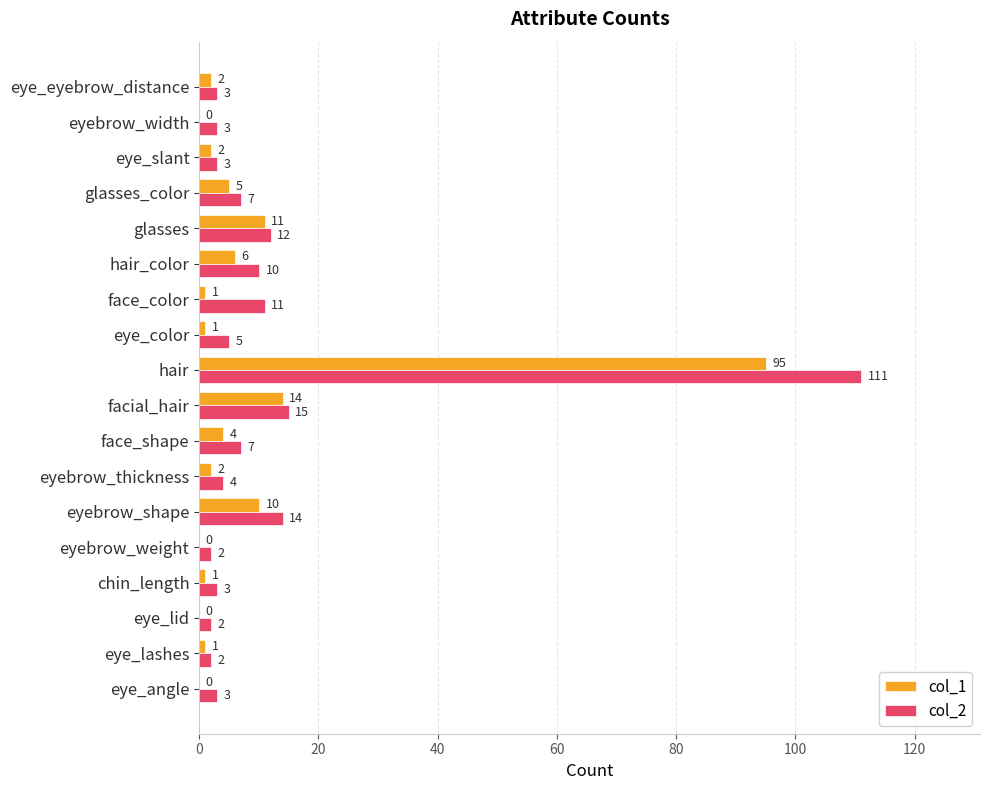

Which category has the highest value in the col_2 series?

hair